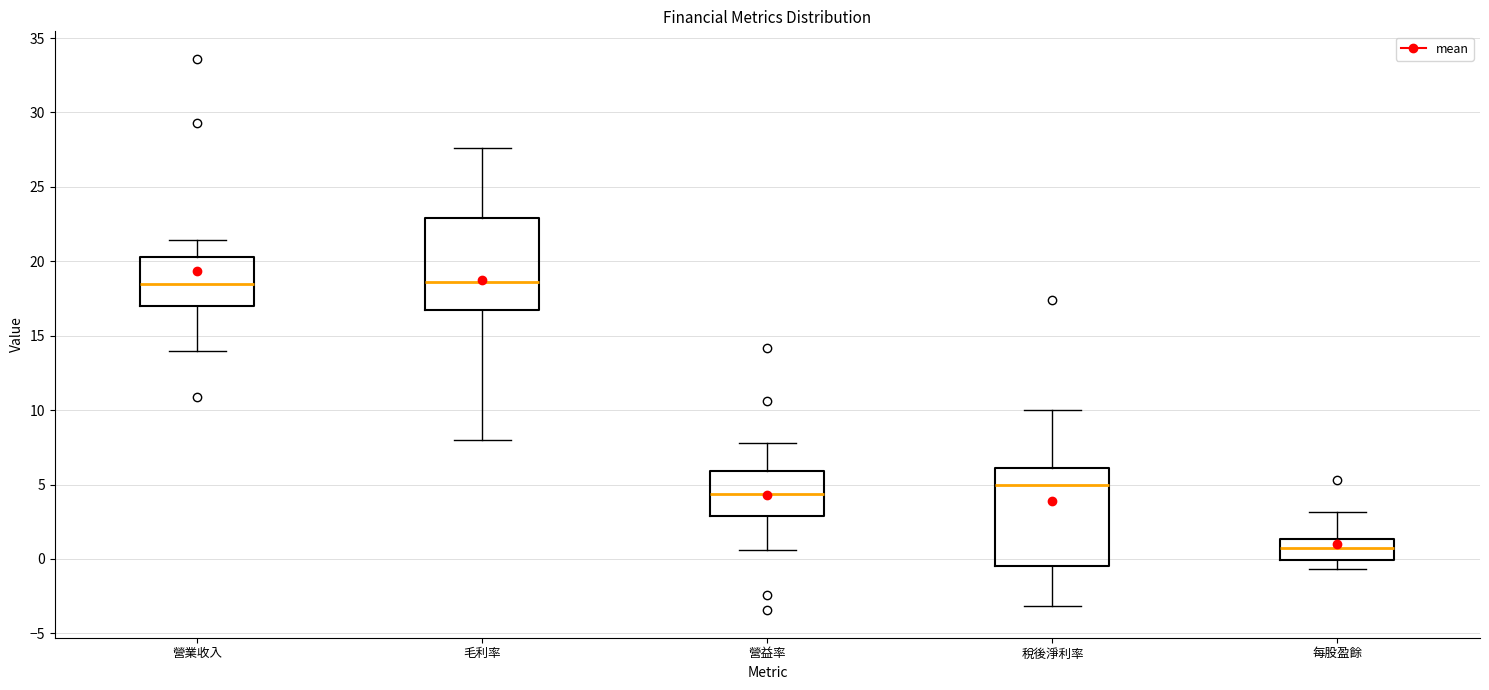

Reading left to right, transcribe this box plot: for each box, give where its median line is, the range the box spans, and where its two whiskers end, as read against the y-axis. The values are not printed on the chart, so give them approximately, as read against the axis.

營業收入: median 18.5, box 17.0 to 20.5, whiskers 14.0 to 21.5
毛利率: median 18.5, box 16.5 to 23.0, whiskers 8.0 to 27.5
營益率: median 4.5, box 3.0 to 6.0, whiskers 0.5 to 8.0
稅後淨利率: median 5.0, box -0.5 to 6.0, whiskers -3.0 to 10.0
每股盈餘: median 0.5, box 0.0 to 1.5, whiskers -0.5 to 3.0